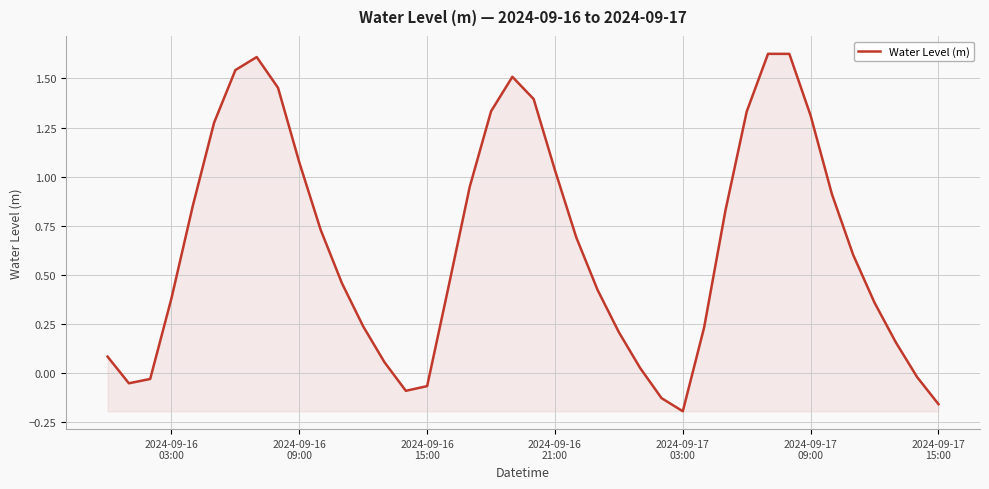

What is the difference between the maximum and minimum values?

1.8